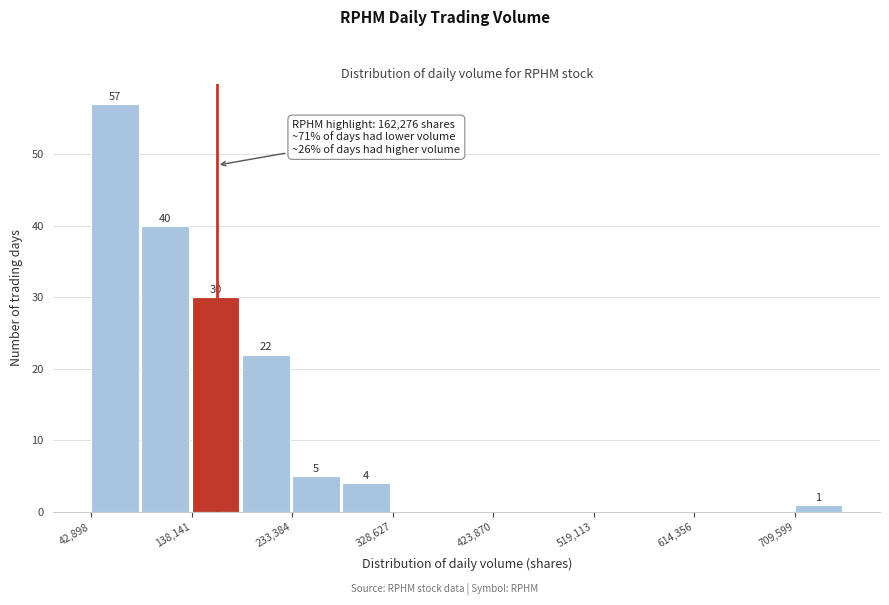

Over which range of the x-axis is the bar tallest?

40000 to 90000